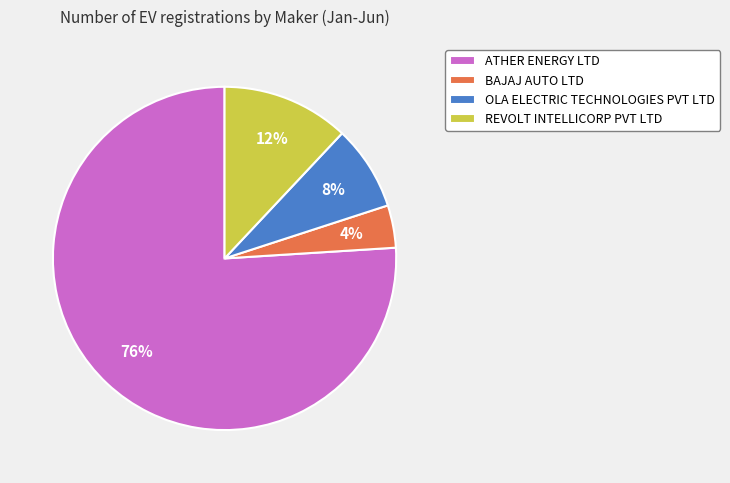

Does any single category account for the majority?

Yes